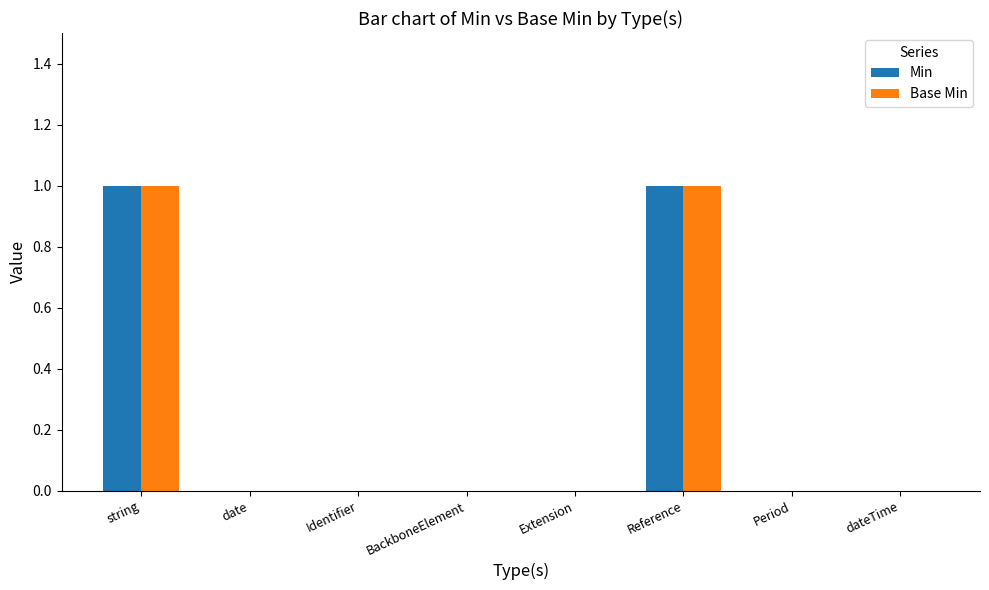

The Min series shows 0 at Identifier. True or false?

True